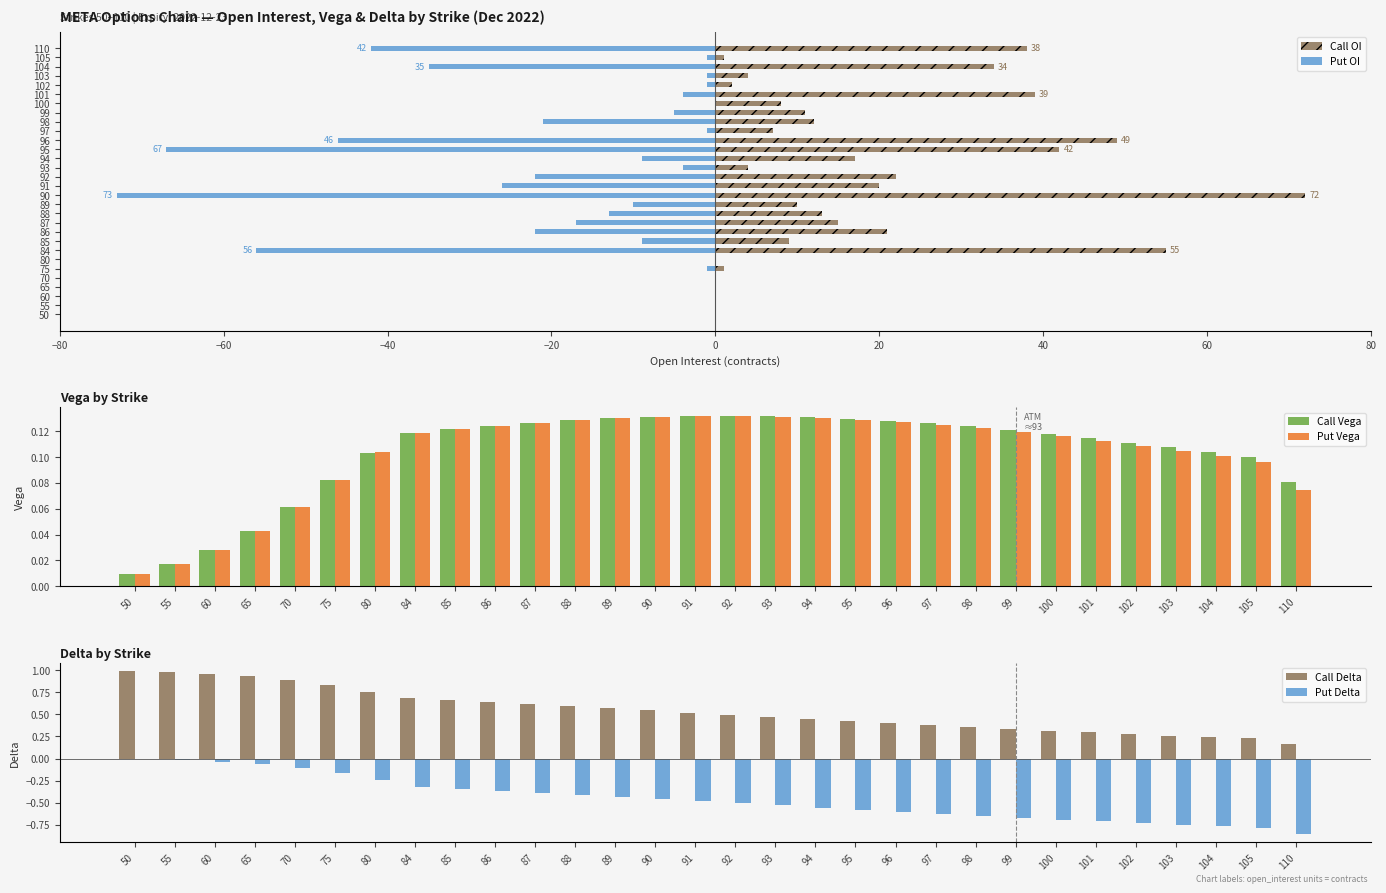

Count the number of categories in the chart.

30